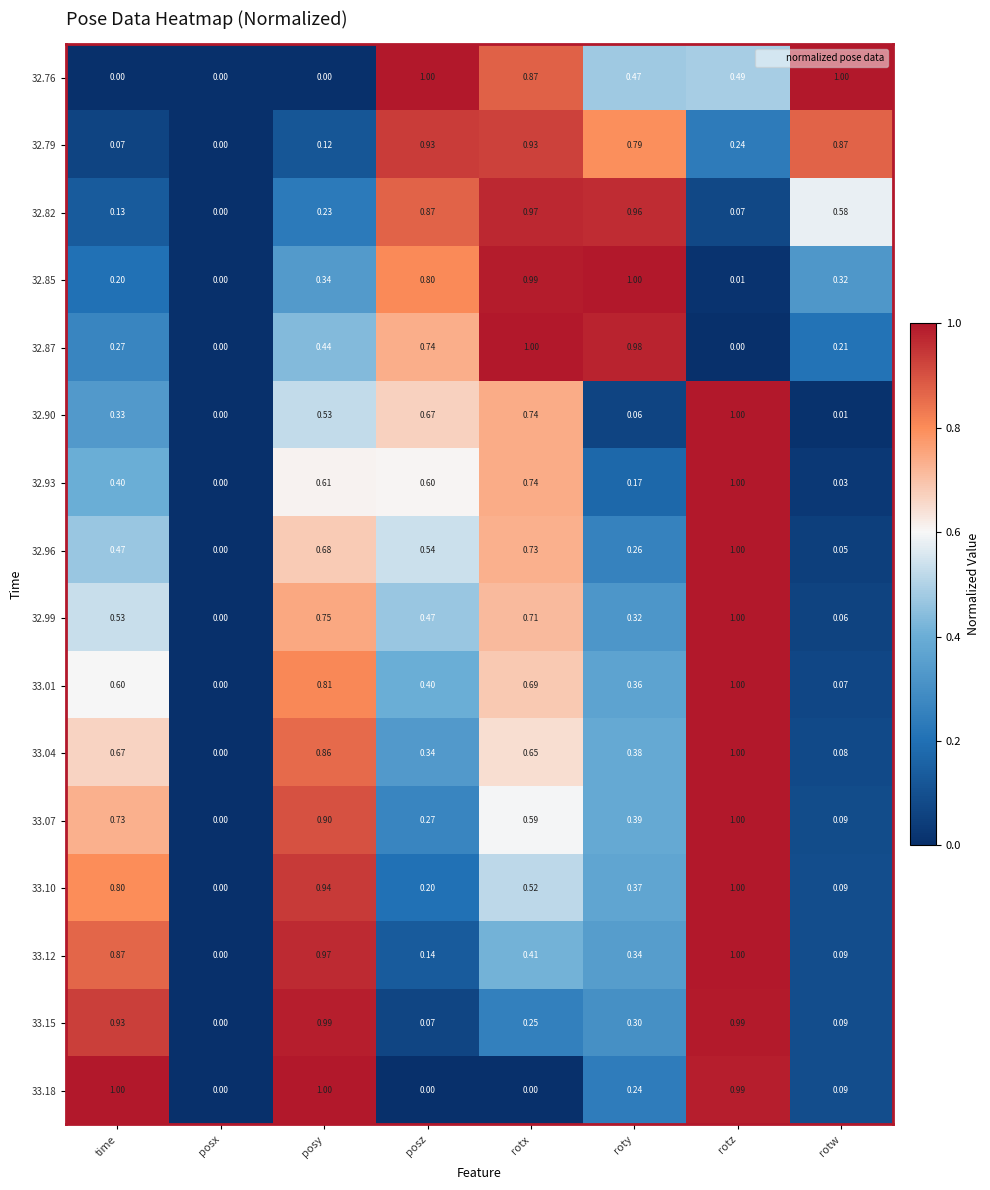

At which label does 32.90 reach its peak?

rotz